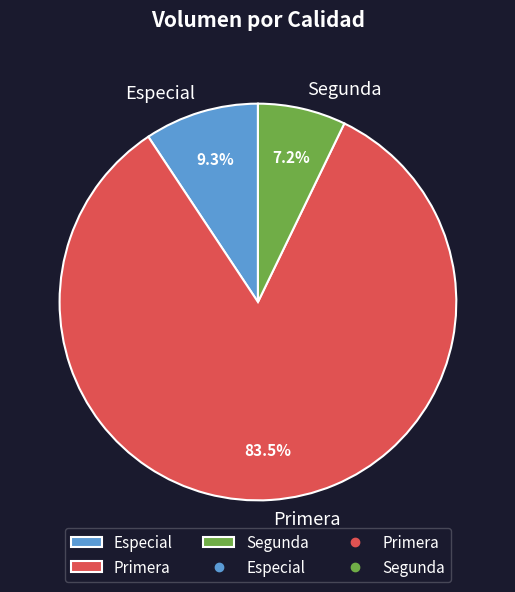

What is the smallest slice in the pie chart?

Segunda